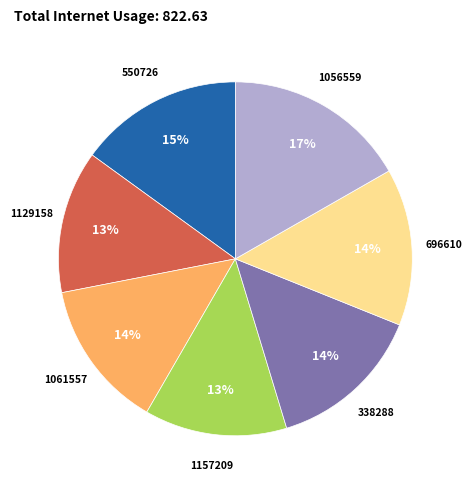

Does any single category account for the majority?

No